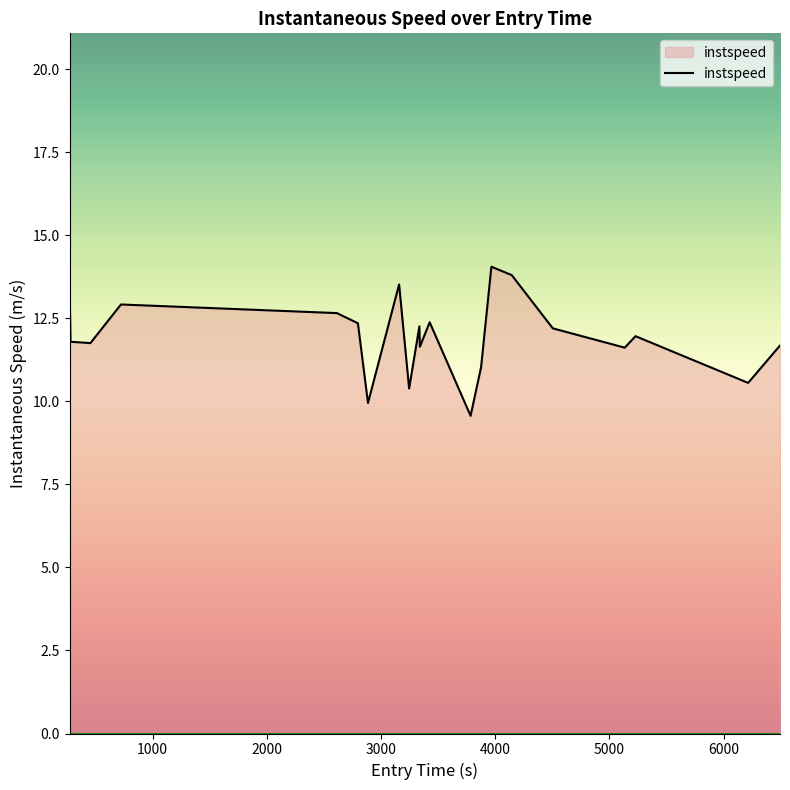

What is the smallest value displayed?

9.6